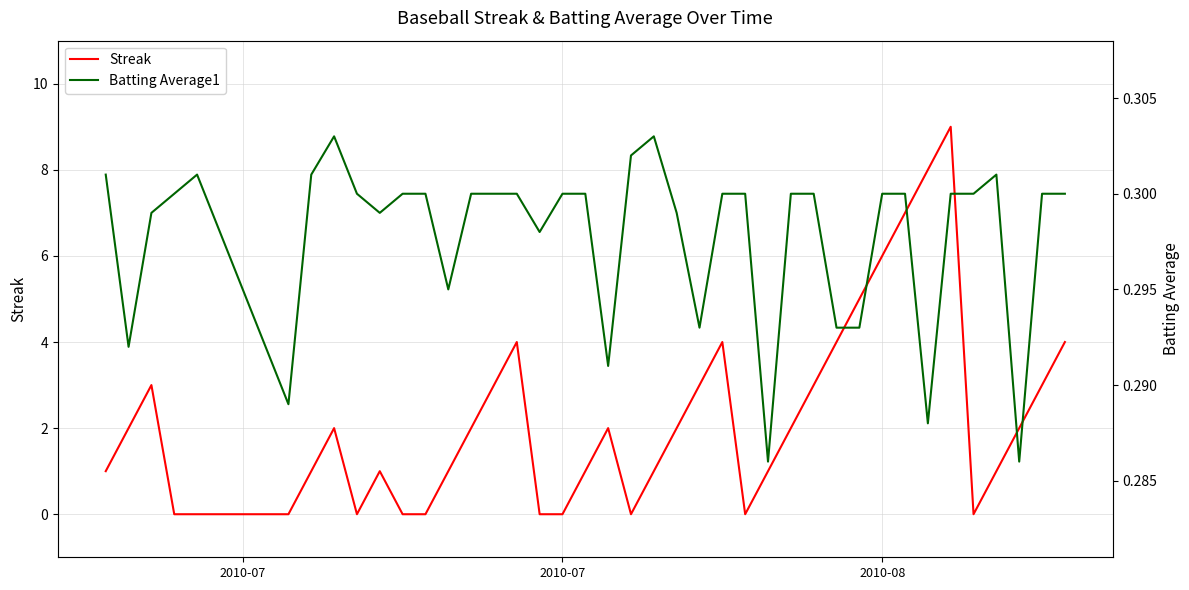

What is the maximum value for Streak?

9